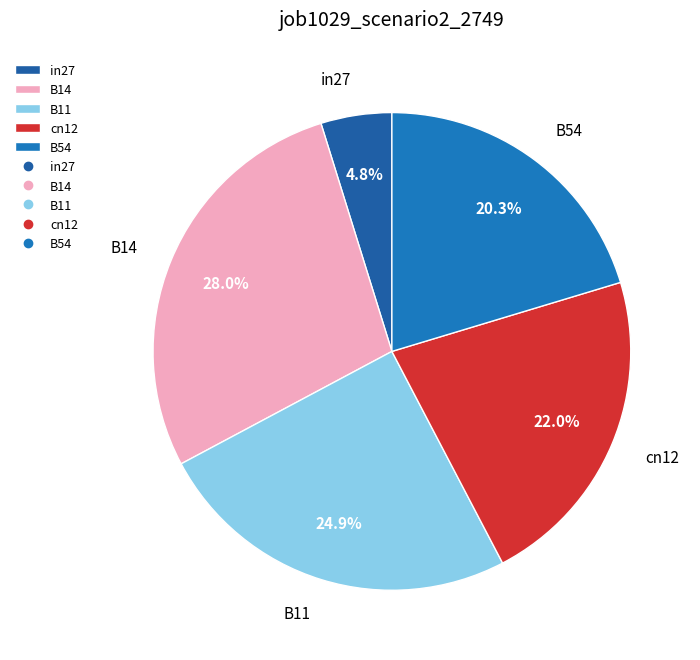

To the nearest percent, what is the combined percentage of B14 and B54?

48%